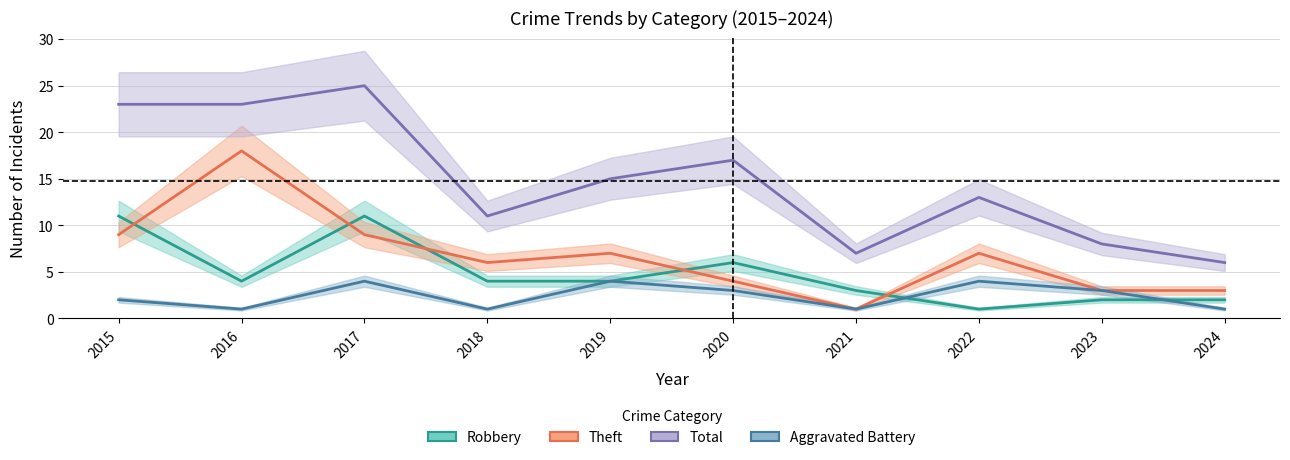

What is the average value of the Theft series?

7